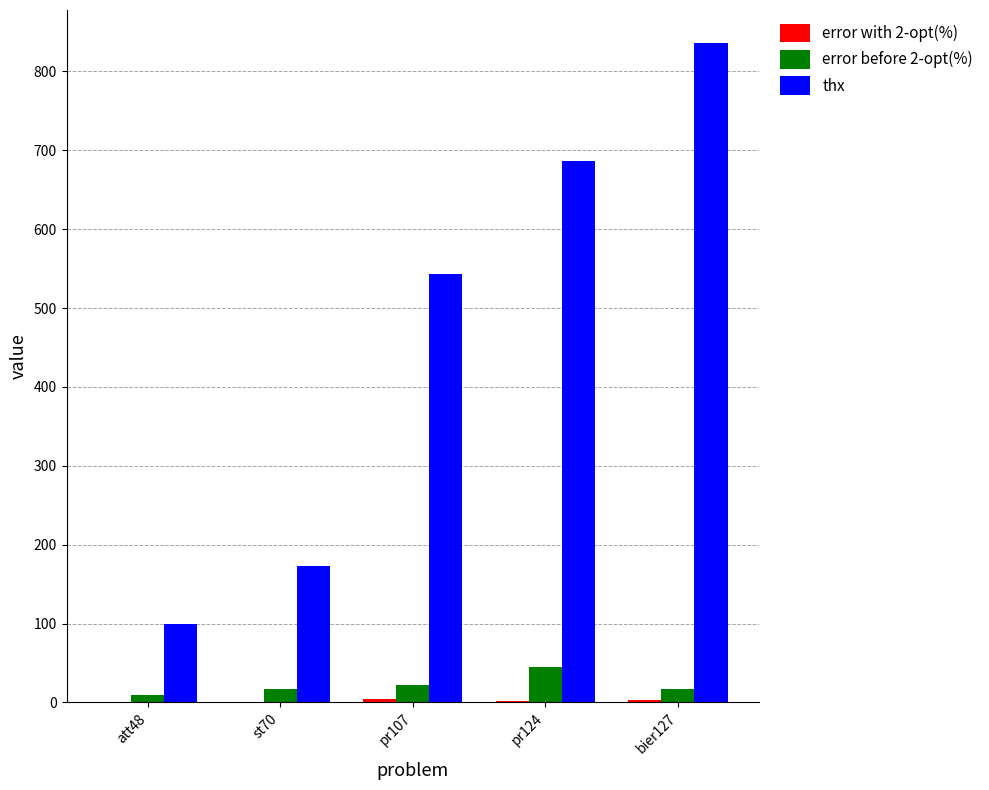

Is it true that error before 2-opt(%) equals 22.4 at pr107?

True